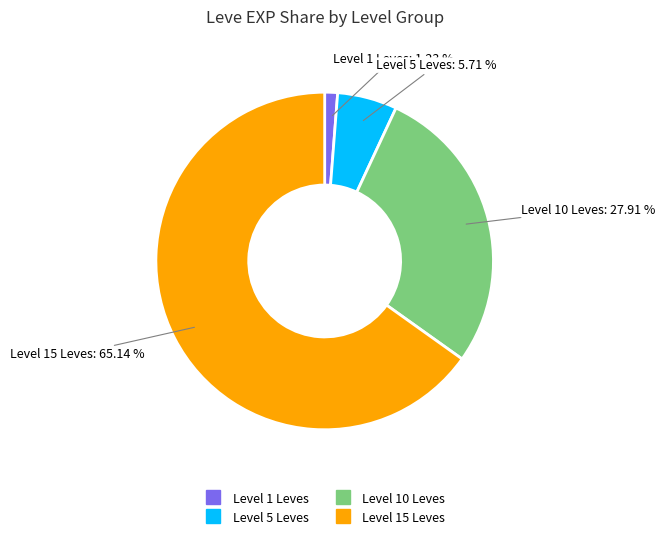

Is there any slice that represents more than half of the pie?

Yes